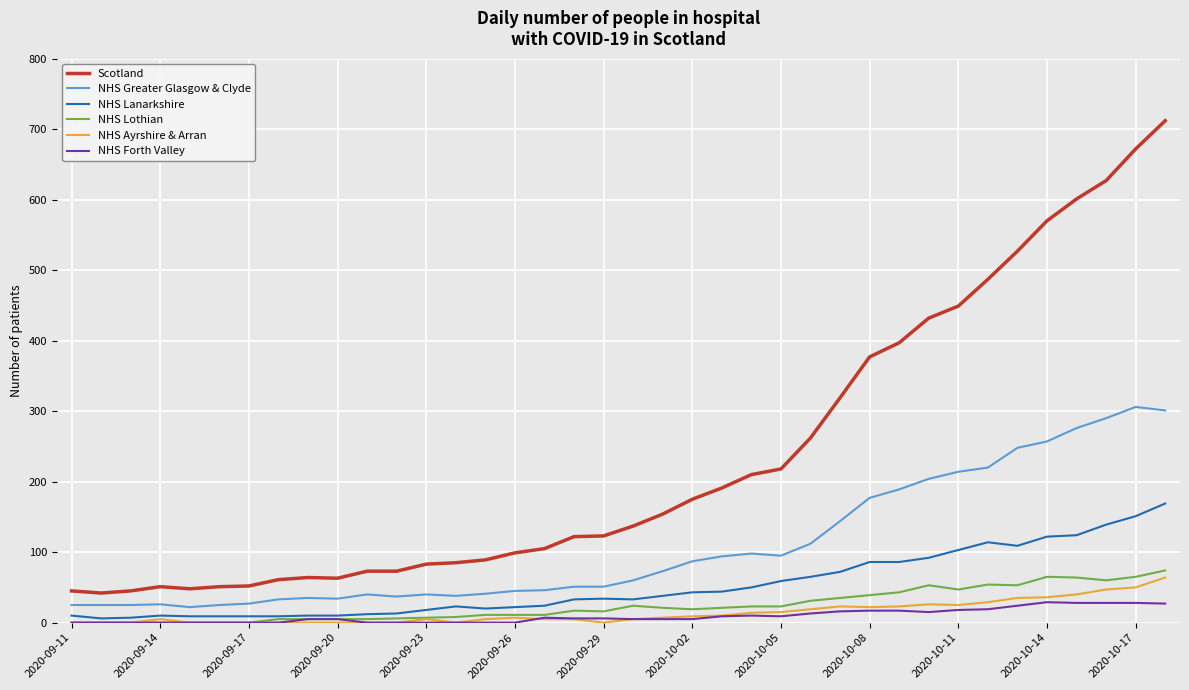

How many values in the Scotland series are below 137?

19